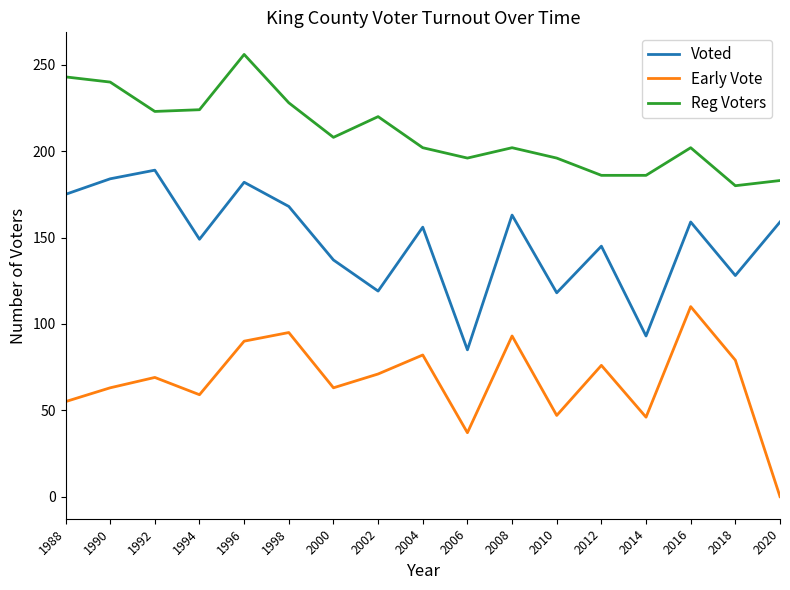

True or false: Early Vote and Reg Voters cross at least once.

False